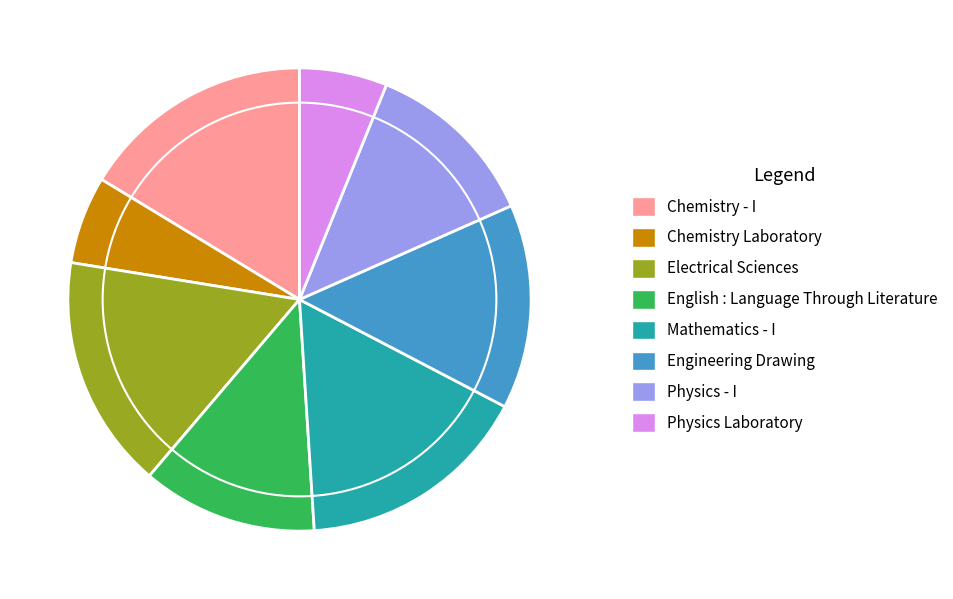

How many slices are in this pie chart?

8